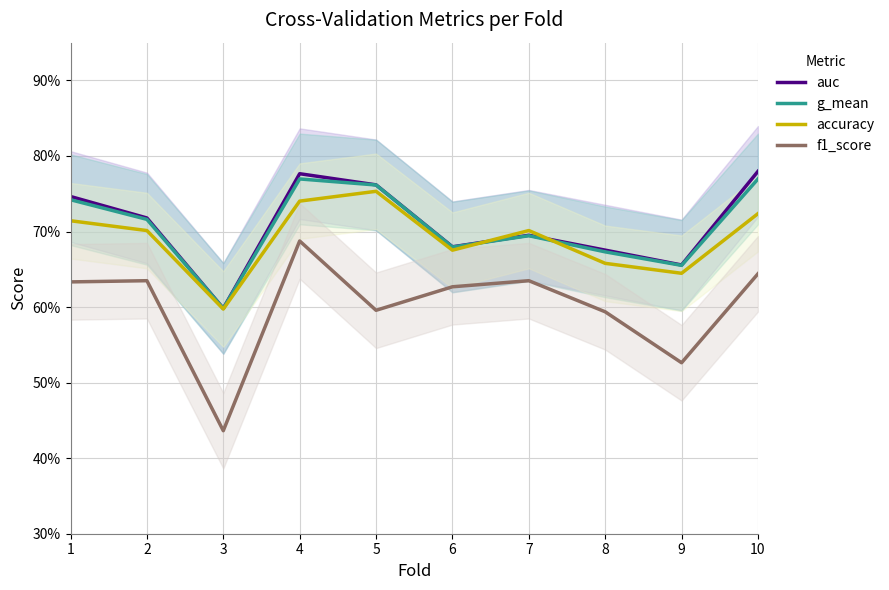

In f1_score, how many points are higher than both neighbors (excluding endpoints)?

3